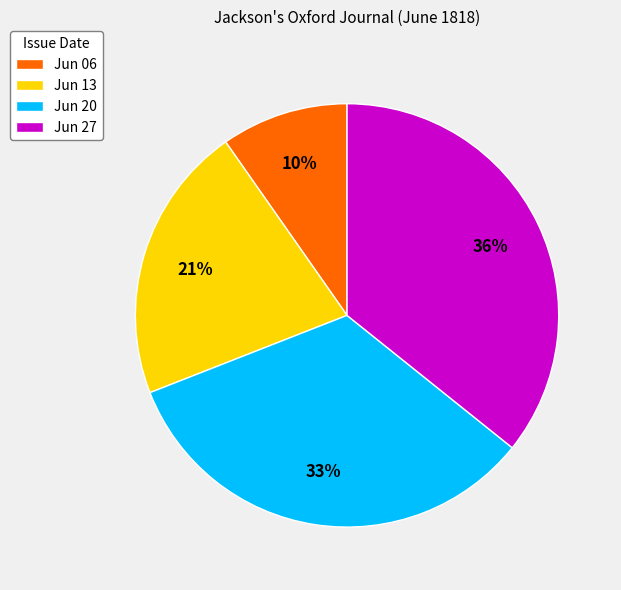

The Jun 06 slice represents 15% of the pie. True or false?

False